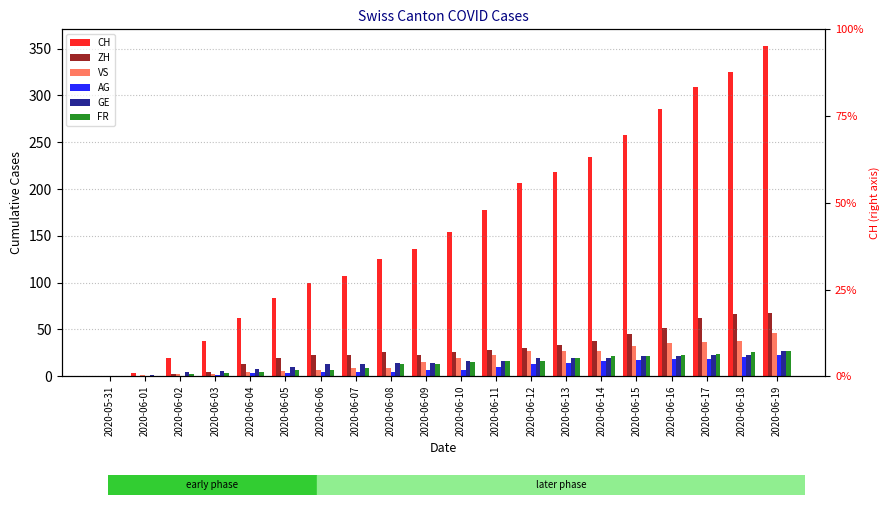

How many values in the AG series are below 7?

9